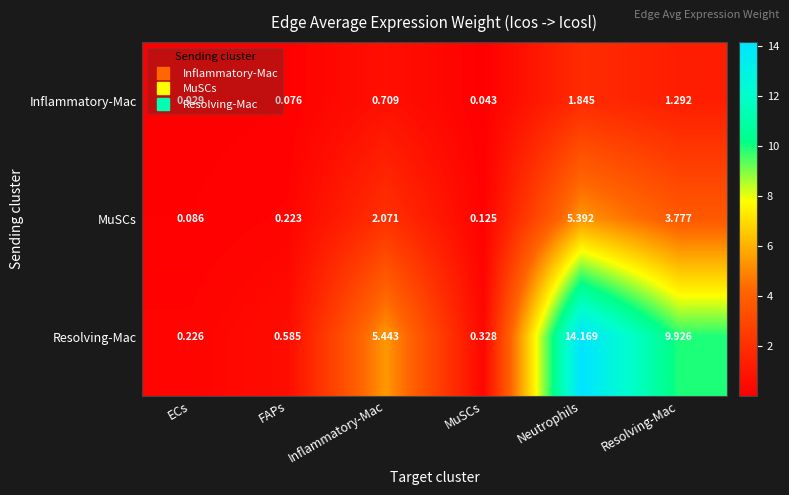

How many series are shown in this chart?

3